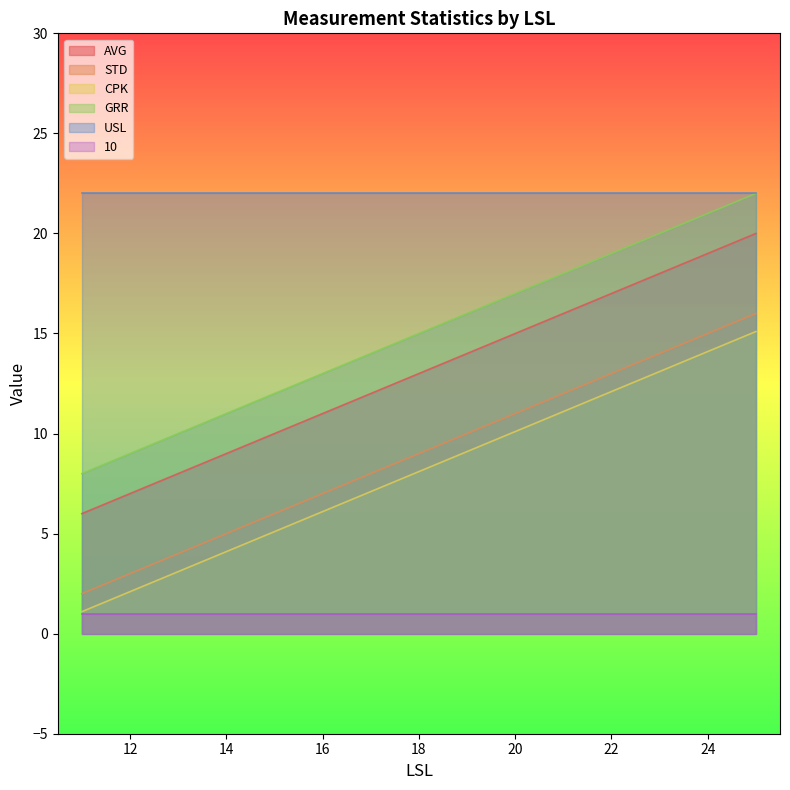

Where is AVG nearest to the value 13?

18